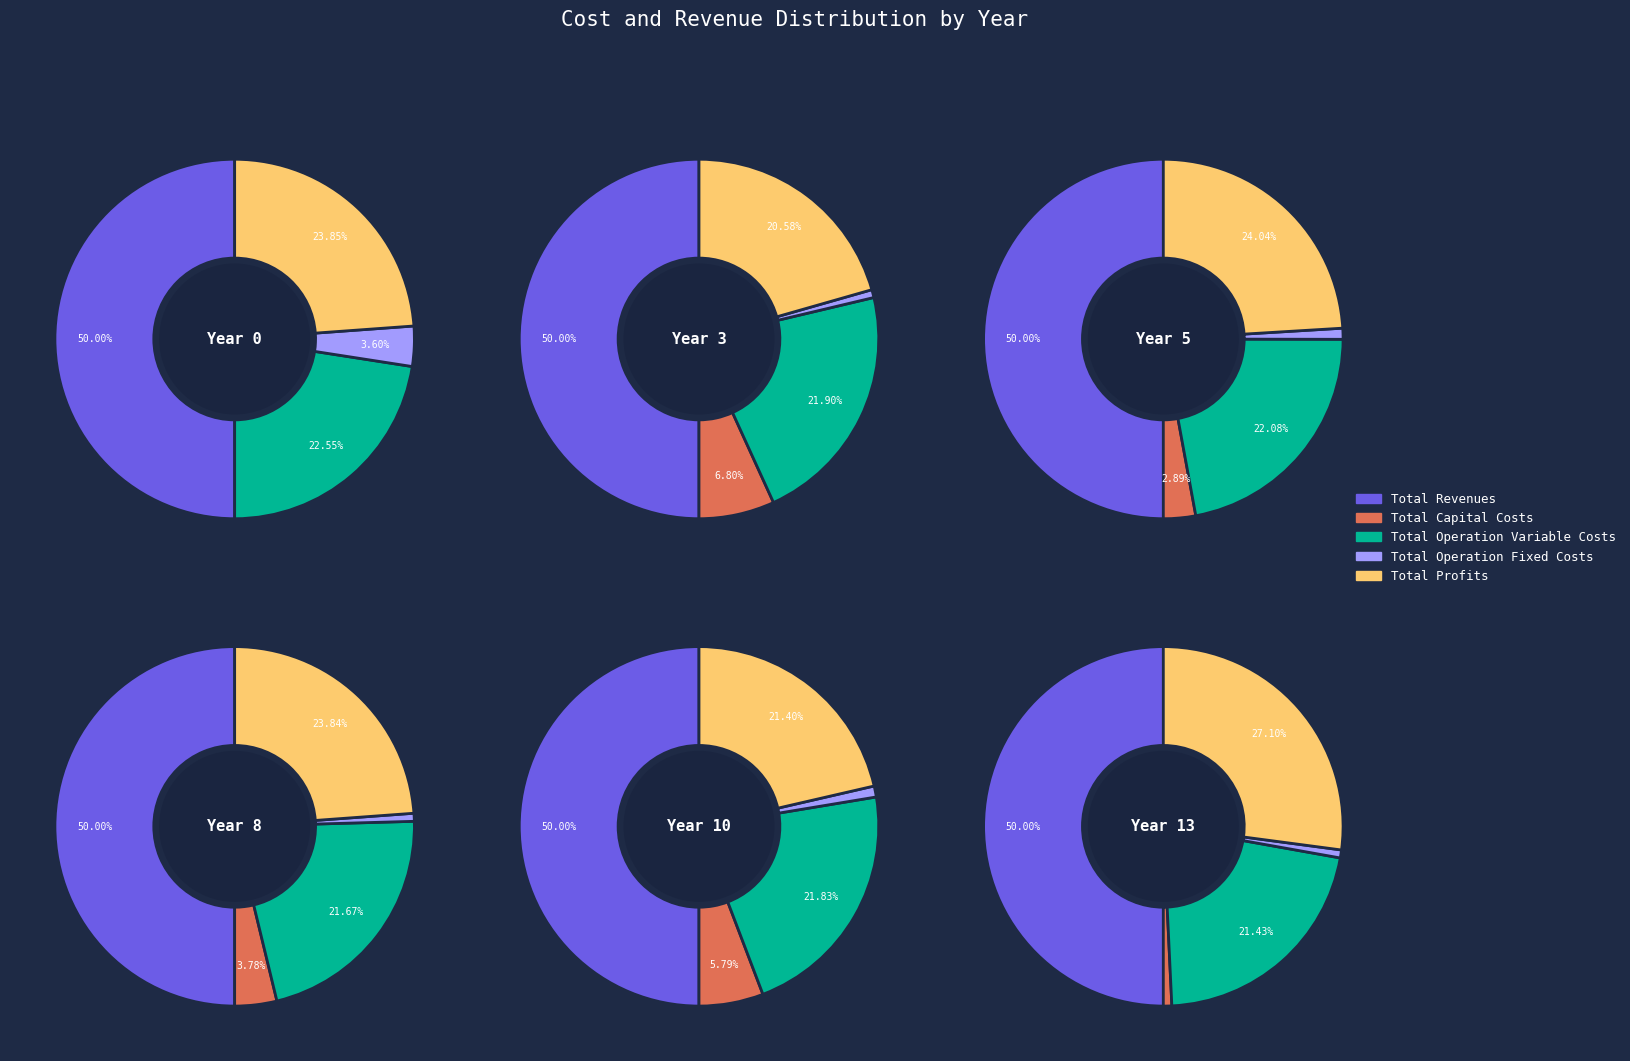

Count the number of slices in the pie.

5